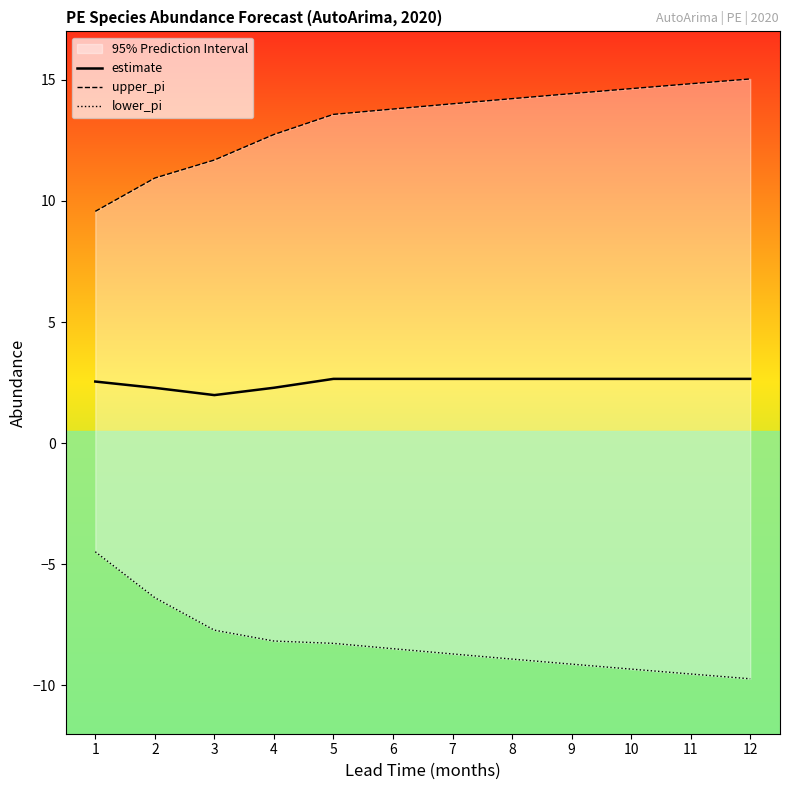

Rank the series by their maximum value, from lowest to highest.

lower_pi, estimate, upper_pi